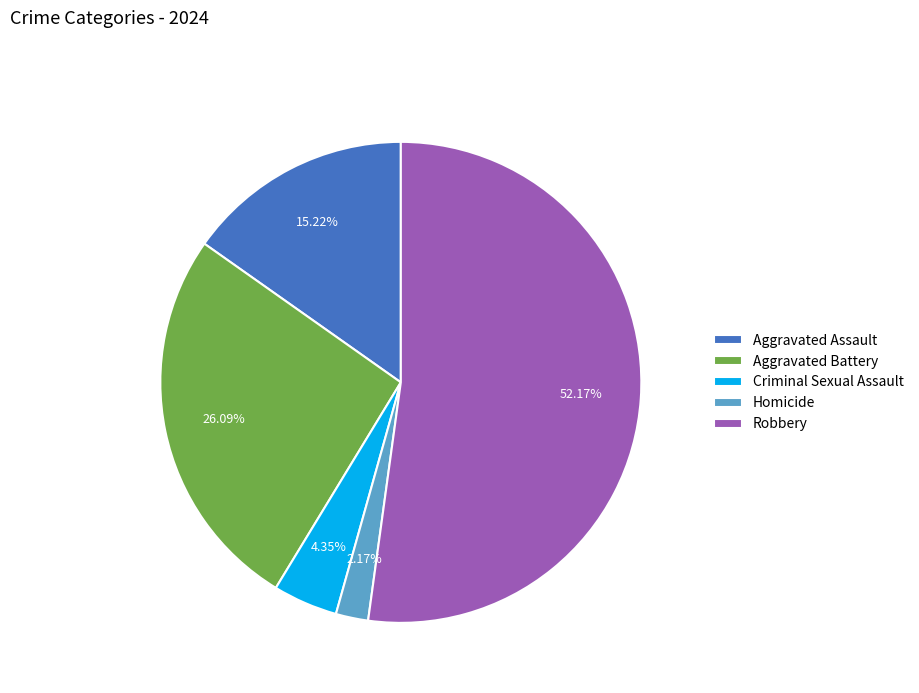

Which category has the biggest portion of the pie?

Robbery